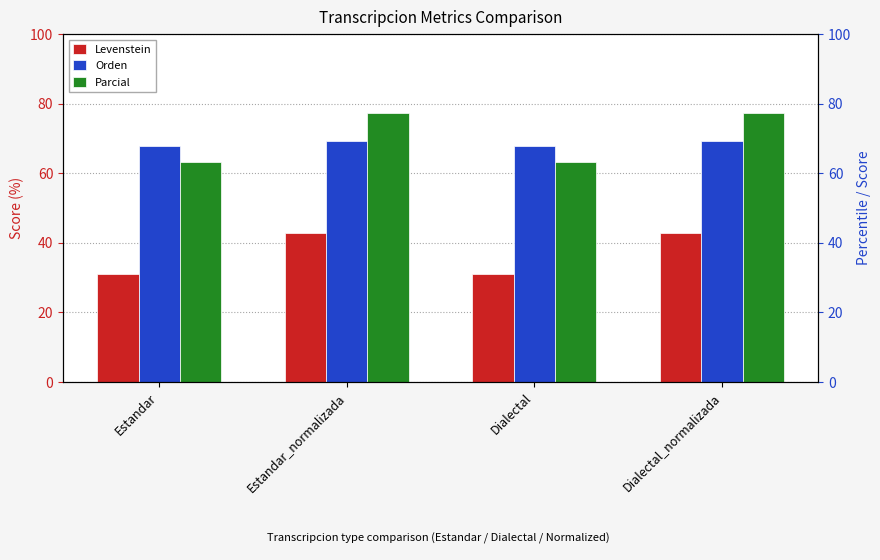

Reading left to right, transcribe all the data shown in this chart.

Levenstein: 31.1	42.9	31.1	42.9
Orden: 67.9	69.2	67.9	69.2
Parcial: 63.2	77.4	63.2	77.4